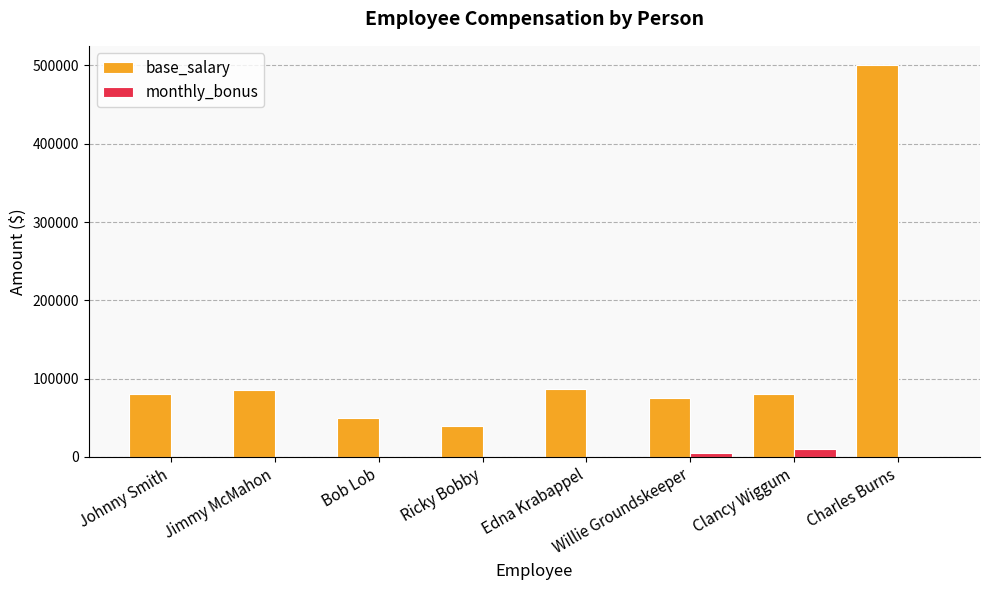

What is the sum of the base_salary values at Johnny Smith and Clancy Wiggum?

160000